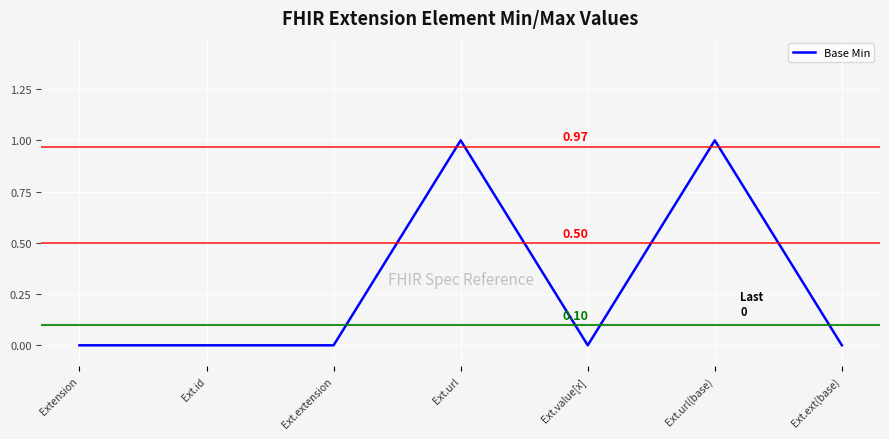

Read the value at Ext.url(base).

1